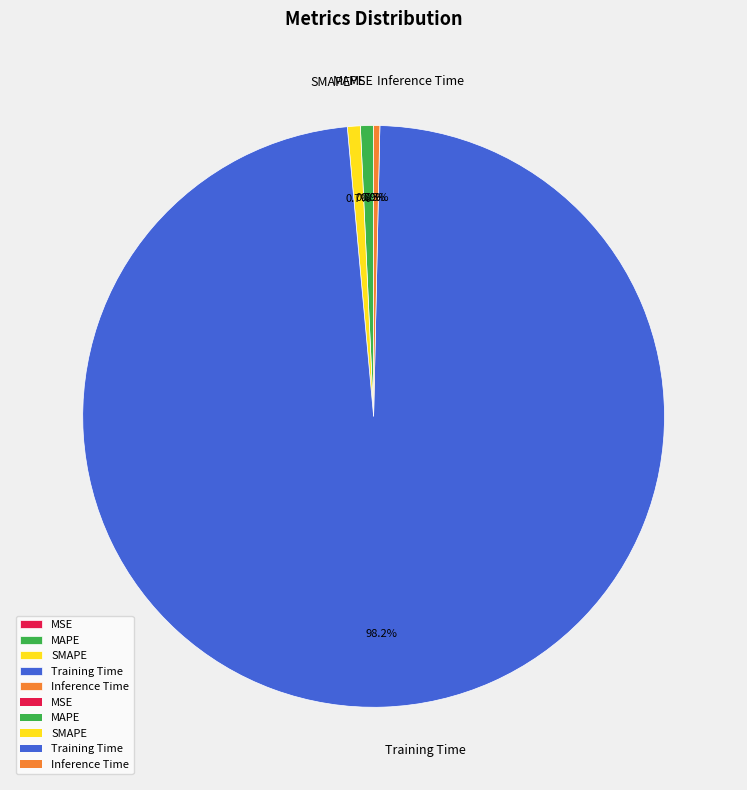

What percentage is NOT represented by Inference Time?

99.7%